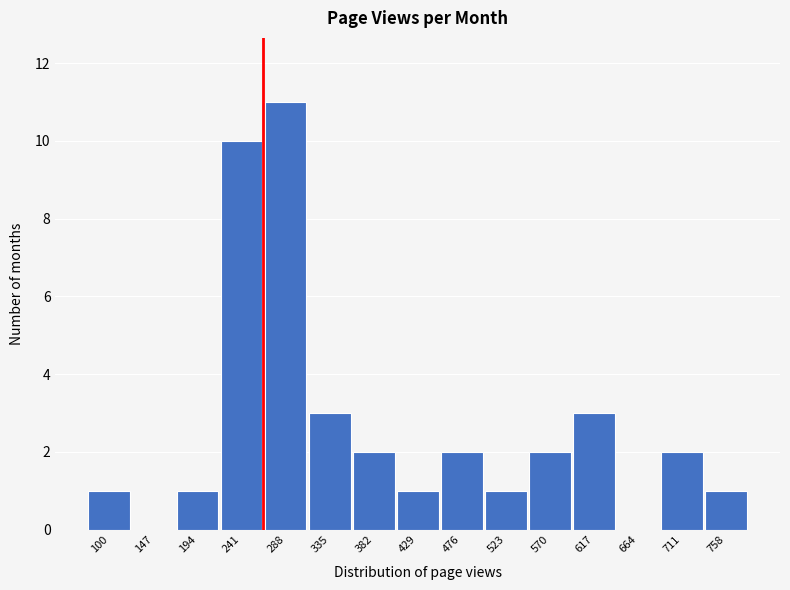

Reading left to right, extract all data points from this chart.

100=1	147=0	194=1	241=10	288=11	335=3	382=2	429=1	476=2	523=1	570=2	617=3	664=0	711=2	758=1